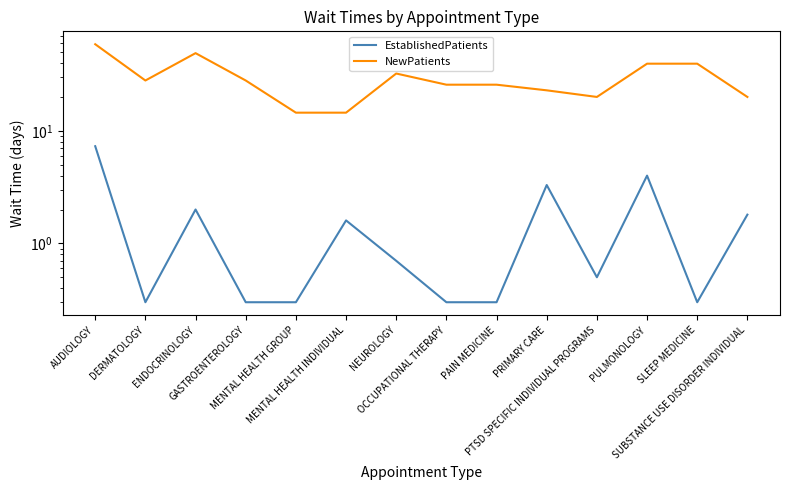

How many distinct data groups are displayed?

2